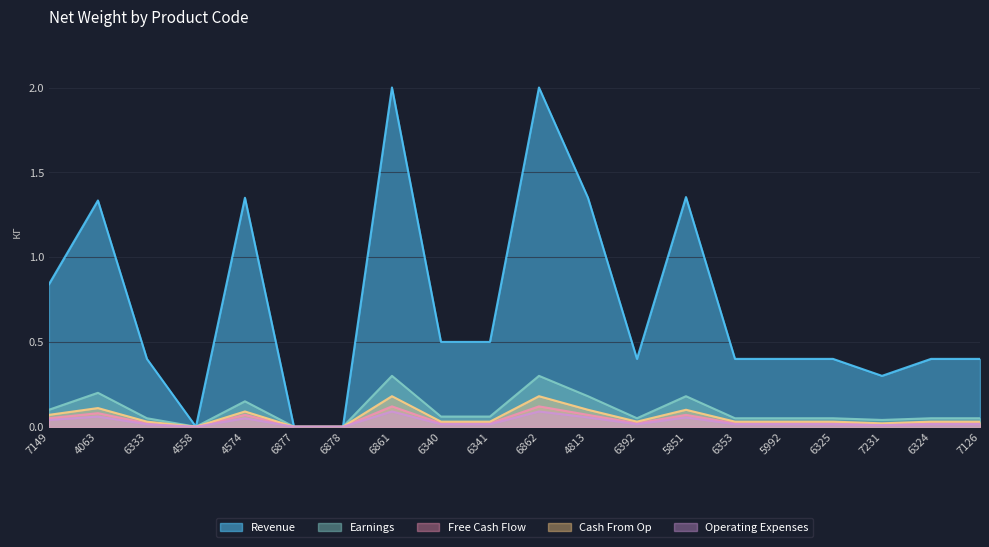

True or false: Earnings has a value of 0.0 at 6340.

False